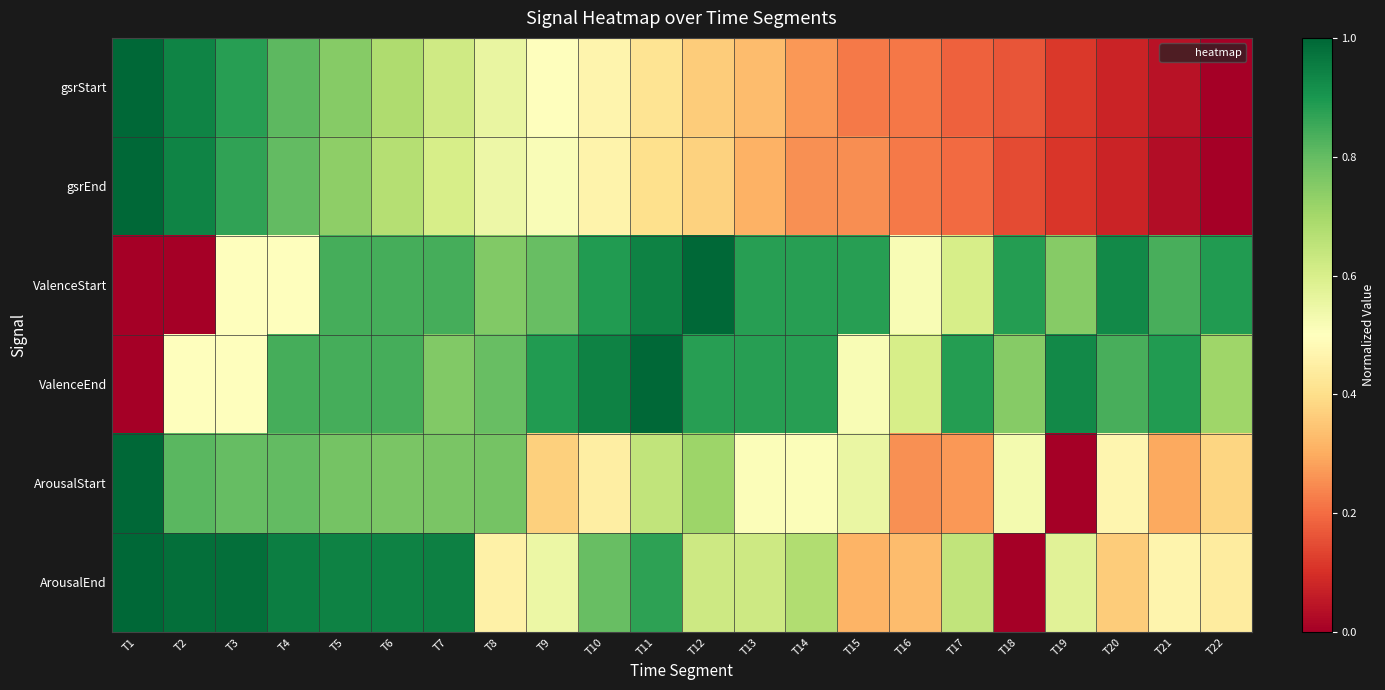

Which label corresponds to the smallest value in the chart?

T22